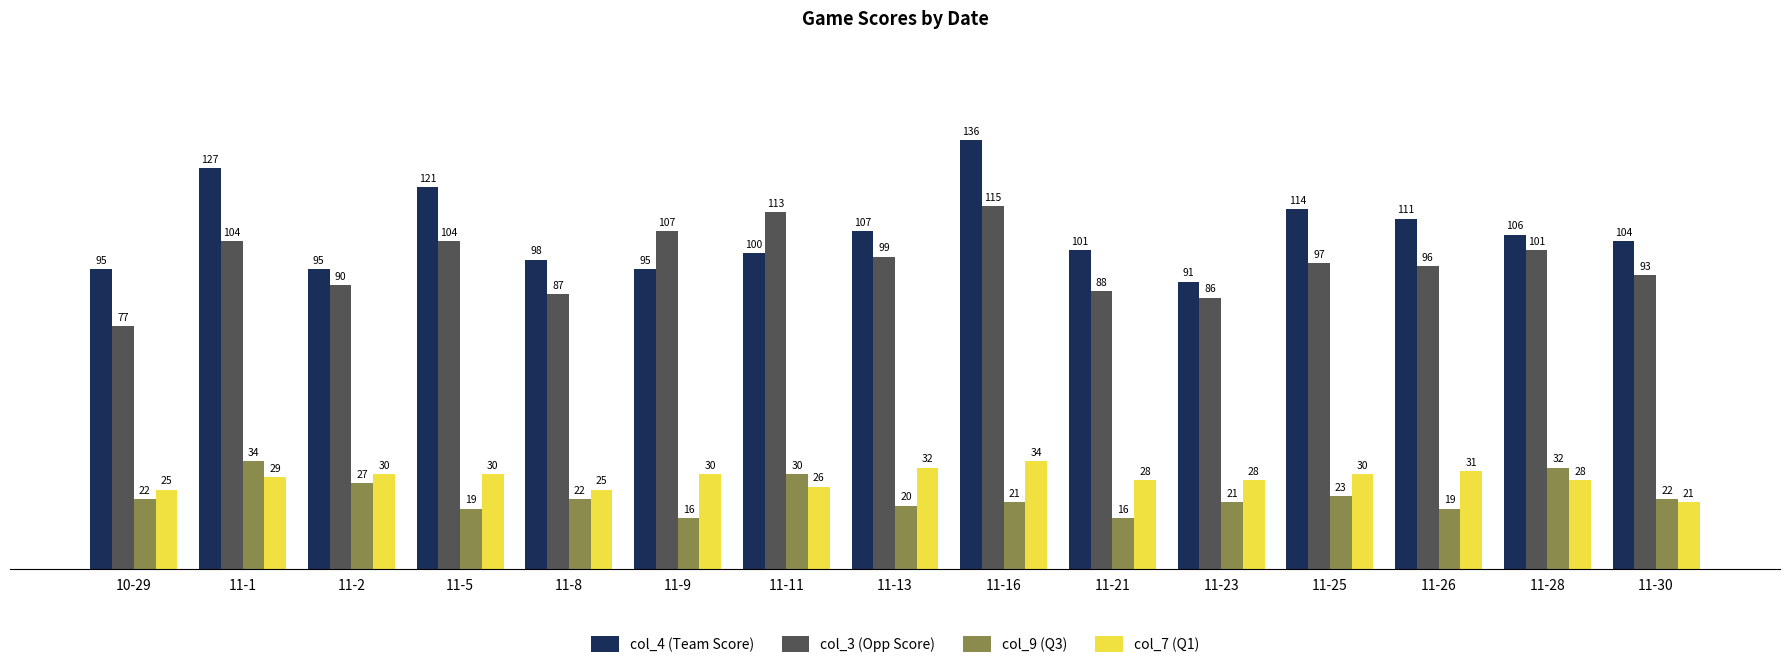

Which category has the lowest value in the col_4 (Team Score) series?

11-23